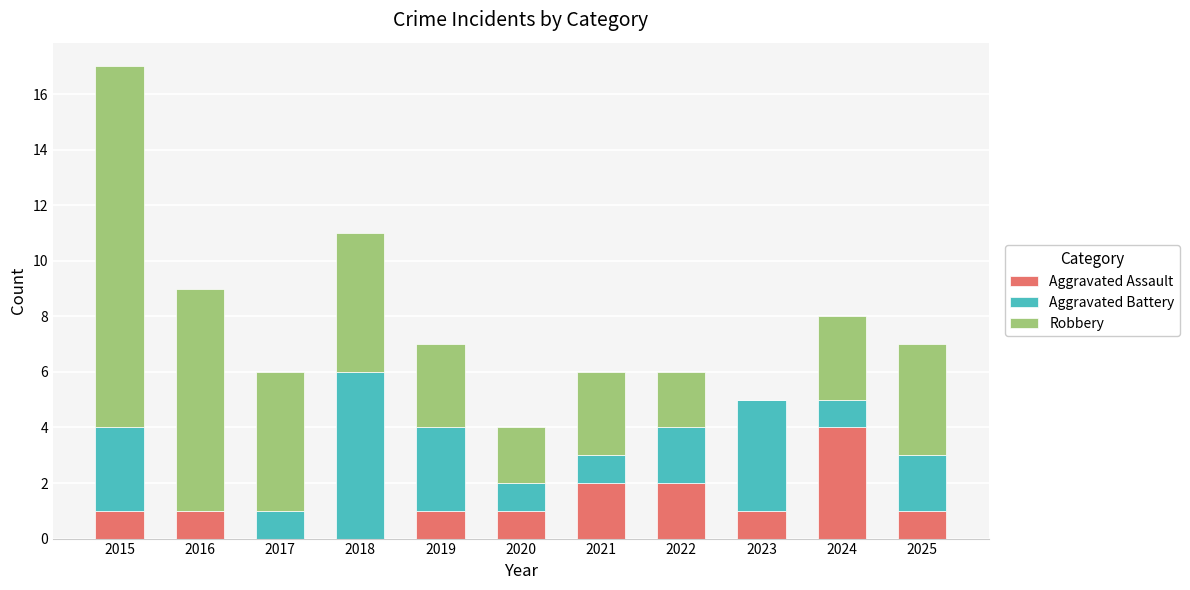

Is it true that Aggravated Assault equals 1 at 2023?

True